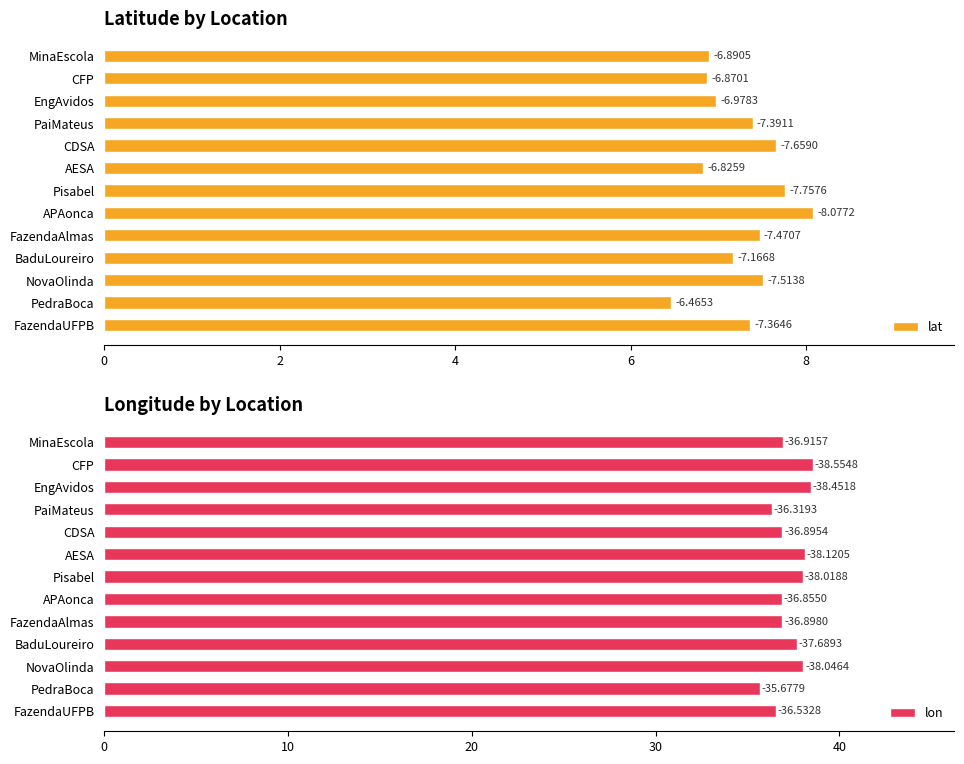

What is the minimum value for lon?

35.7